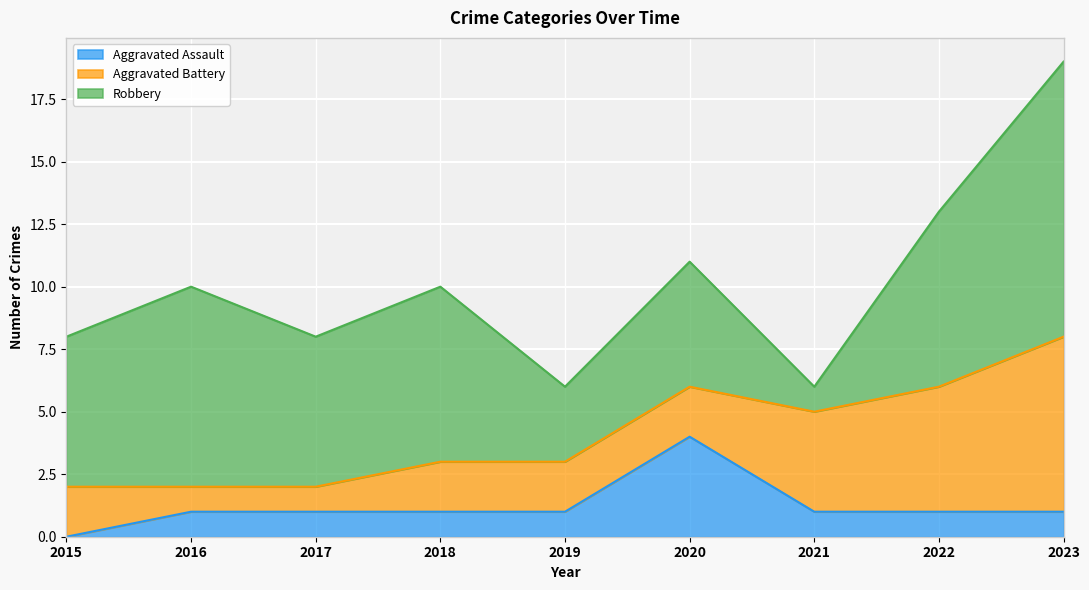

How many values in the Robbery series exceed 6?

4